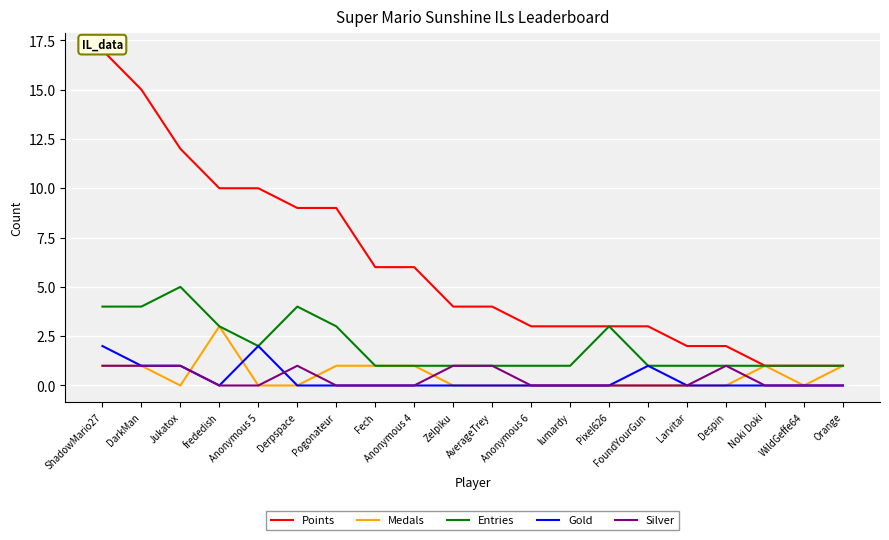

What are all the series names shown in the legend?

Points, Medals, Entries, Gold, Silver